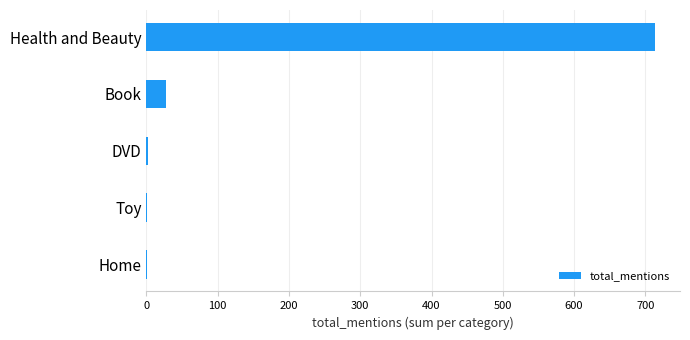

At which label is the value closest to 357?

Book